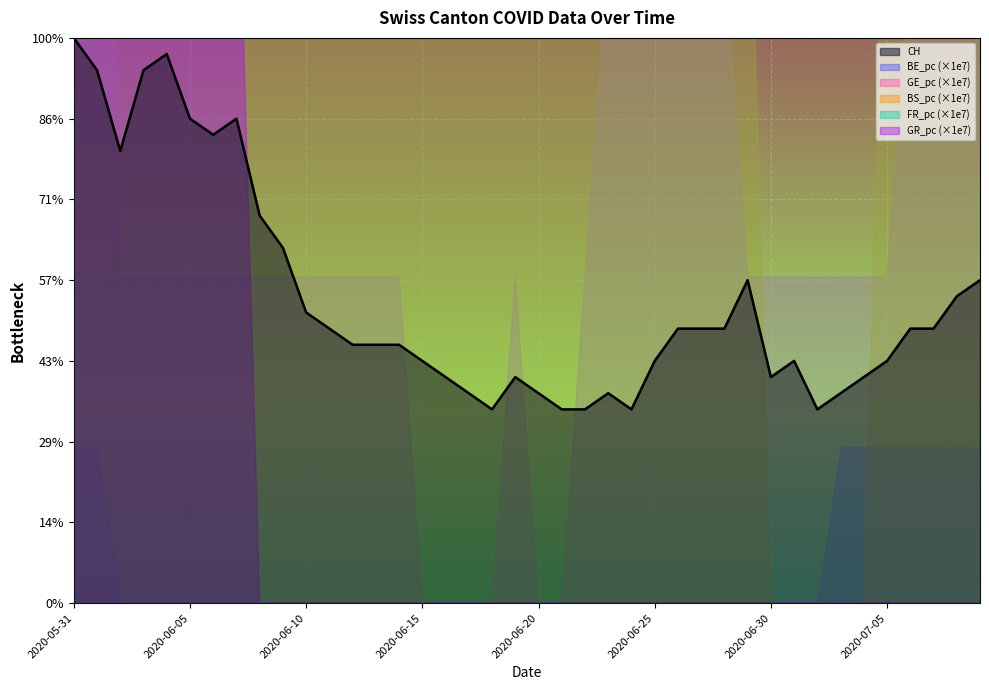

True or false: GR_pc and BS_pc intersect in this chart.

False